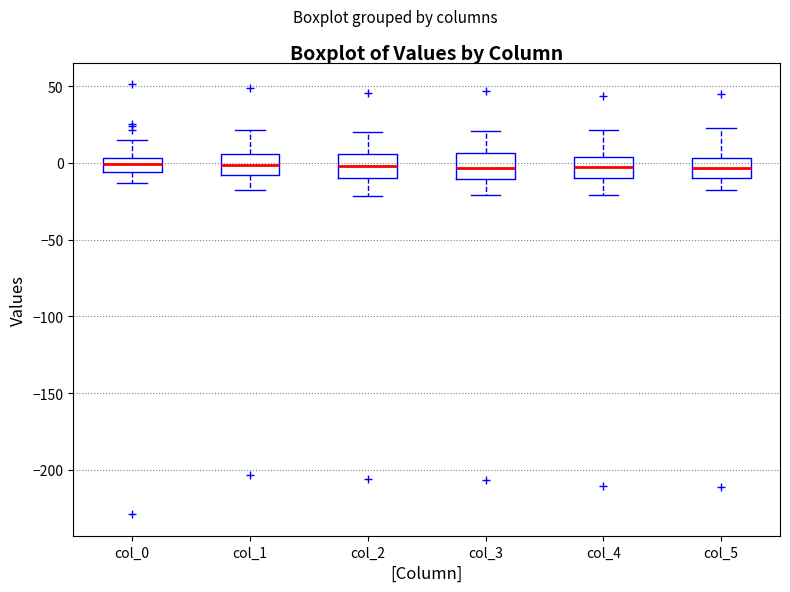

Reading left to right, read every box against the y-axis: the position of its median line, the range the box covers, and the ends of its whiskers. The values are not printed on the chart, so give them approximately, as read against the axis.

col_0: median 0, box -5 to 5, whiskers -15 to 15
col_1: median 0, box -10 to 5, whiskers -15 to 20
col_2: median 0, box -10 to 5, whiskers -20 to 20
col_3: median -5, box -10 to 5, whiskers -20 to 20
col_4: median 0, box -10 to 5, whiskers -20 to 20
col_5: median -5, box -10 to 5, whiskers -20 to 25